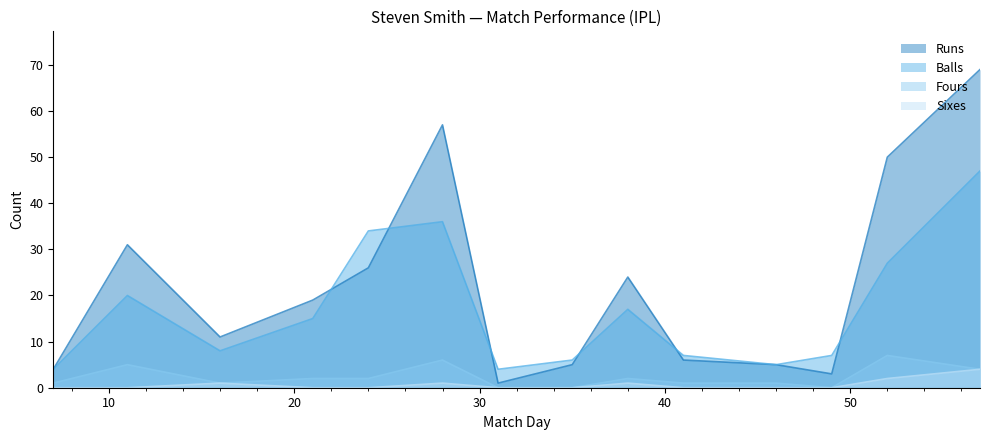

What is the difference between the highest and lowest values at 57?

65